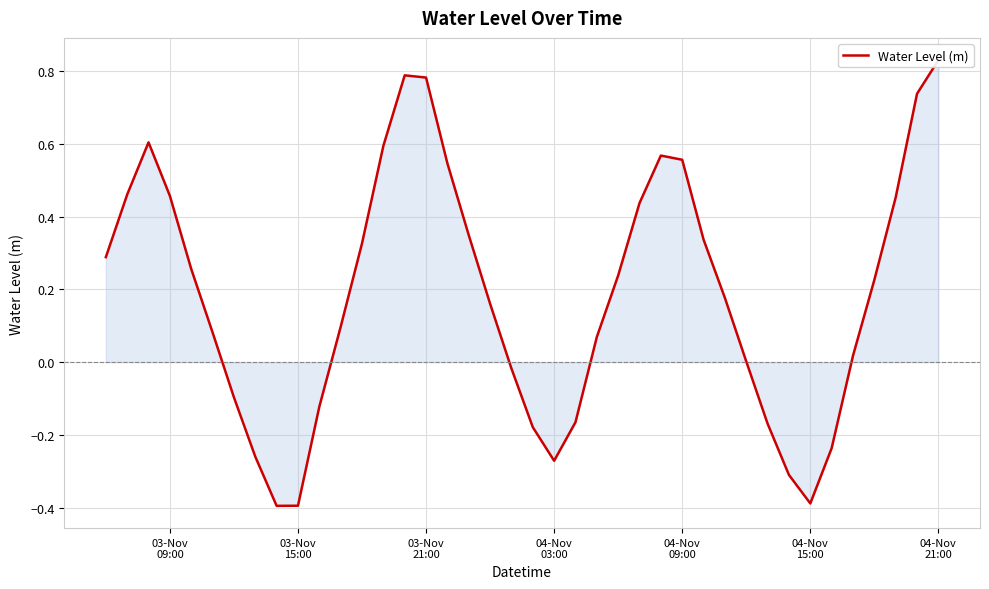

What is the difference between the maximum and minimum values?

1.2